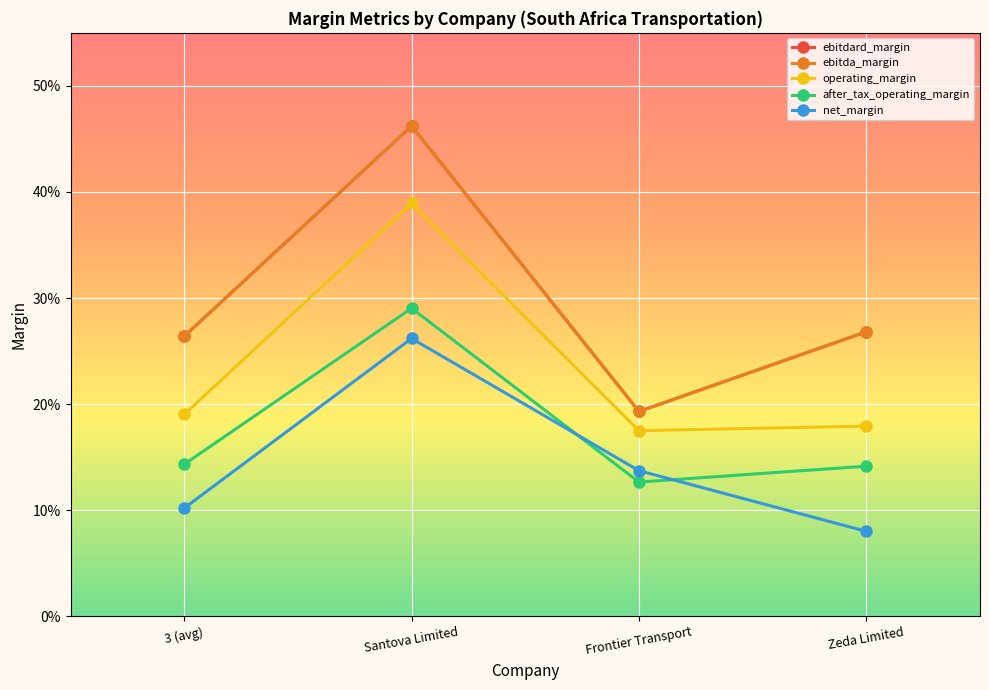

Is this an area chart (filled region under the line)?

No